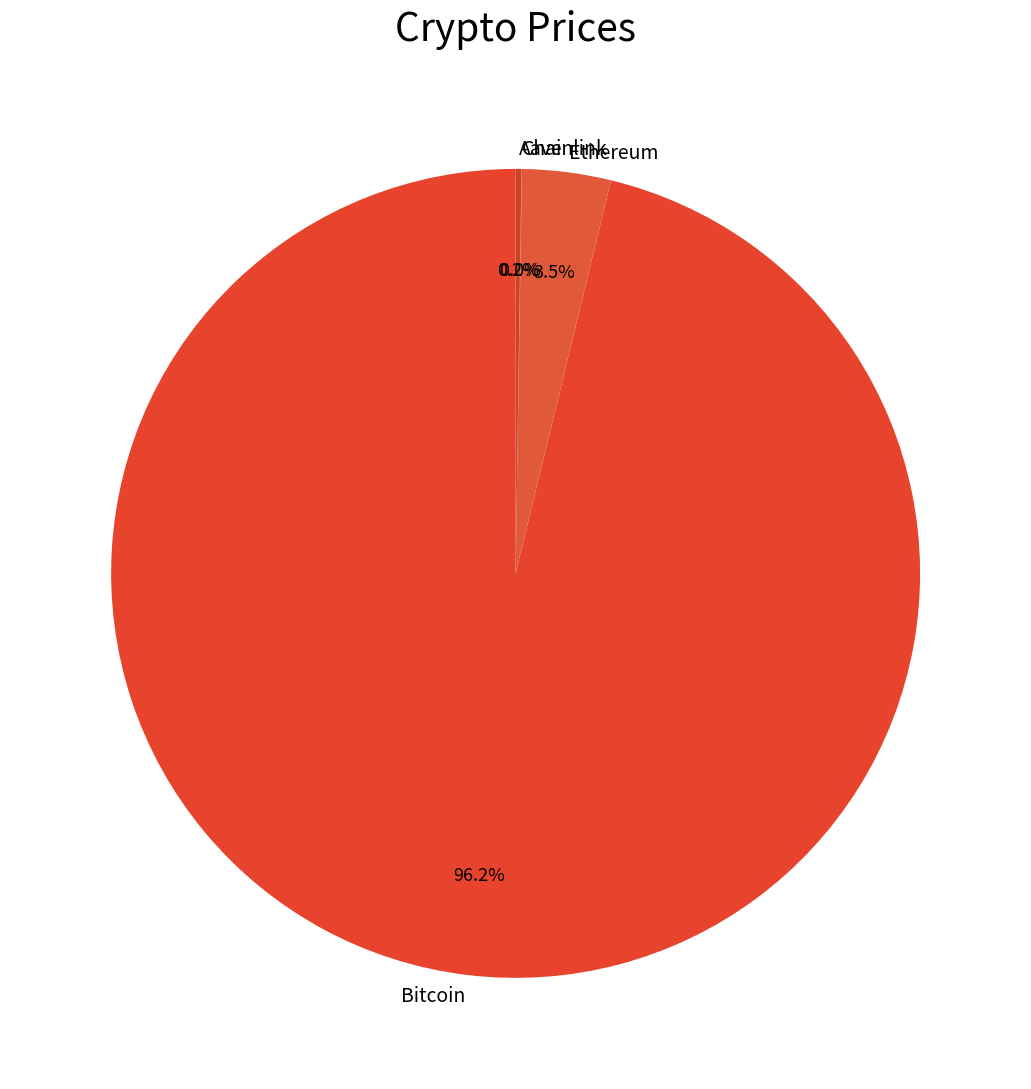

Is there a majority slice in this chart?

Yes